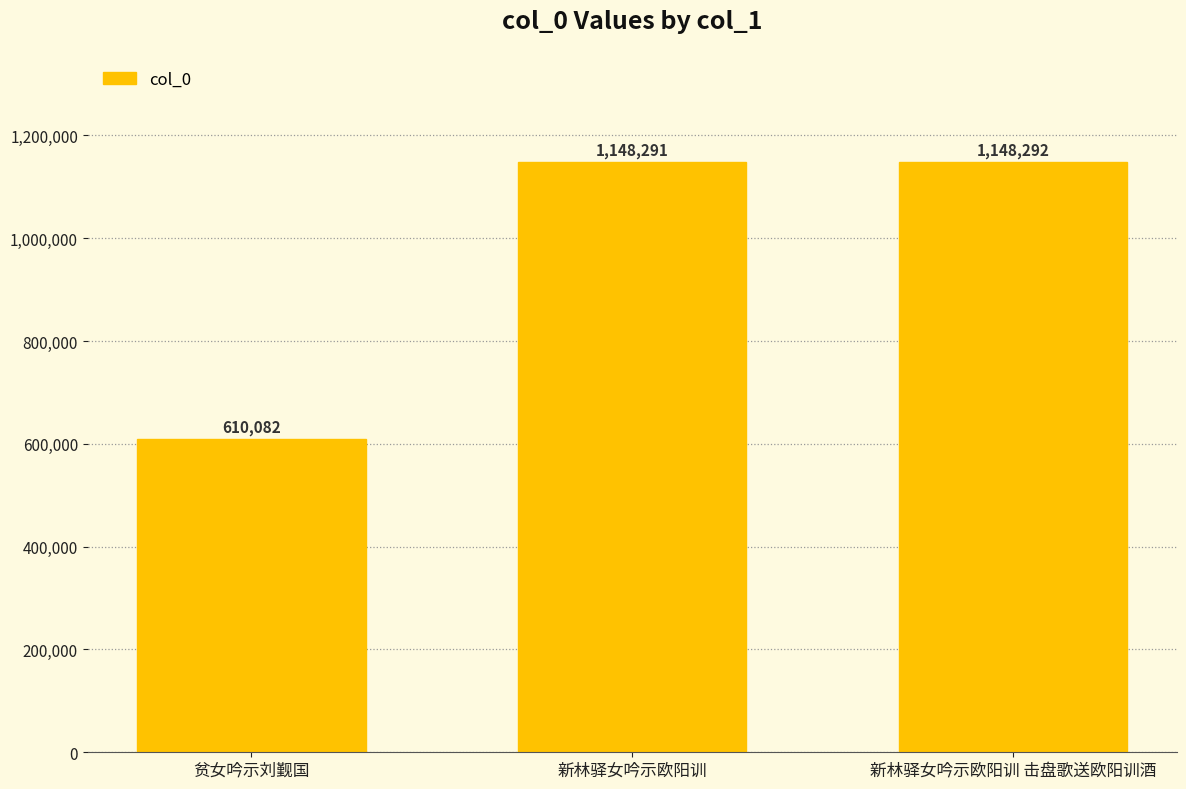

What is the maximum value shown in the chart?

1148292